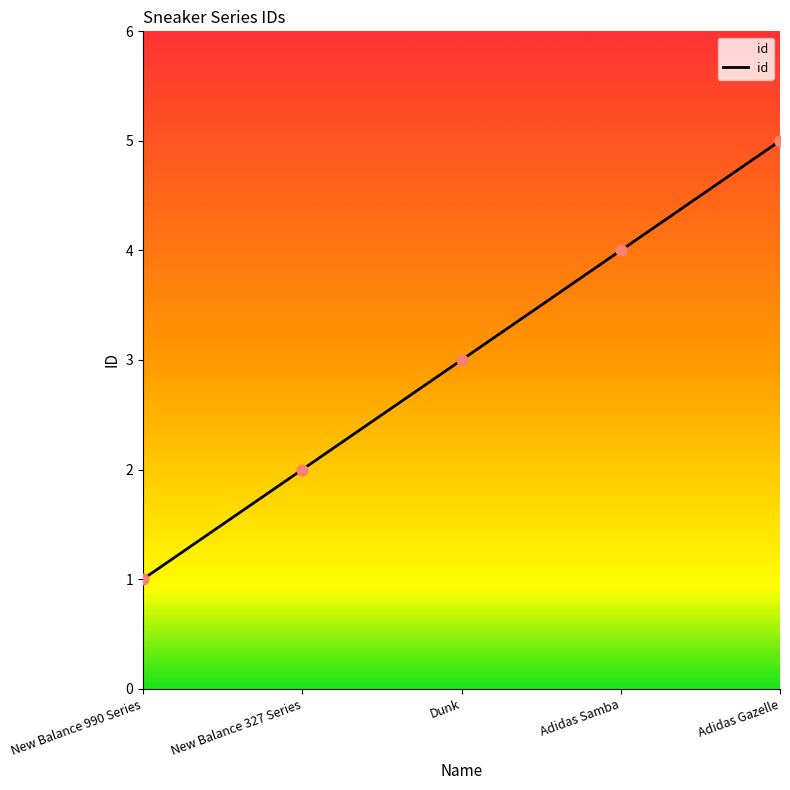

Between New Balance 327 Series and Dunk, which is larger?

Dunk